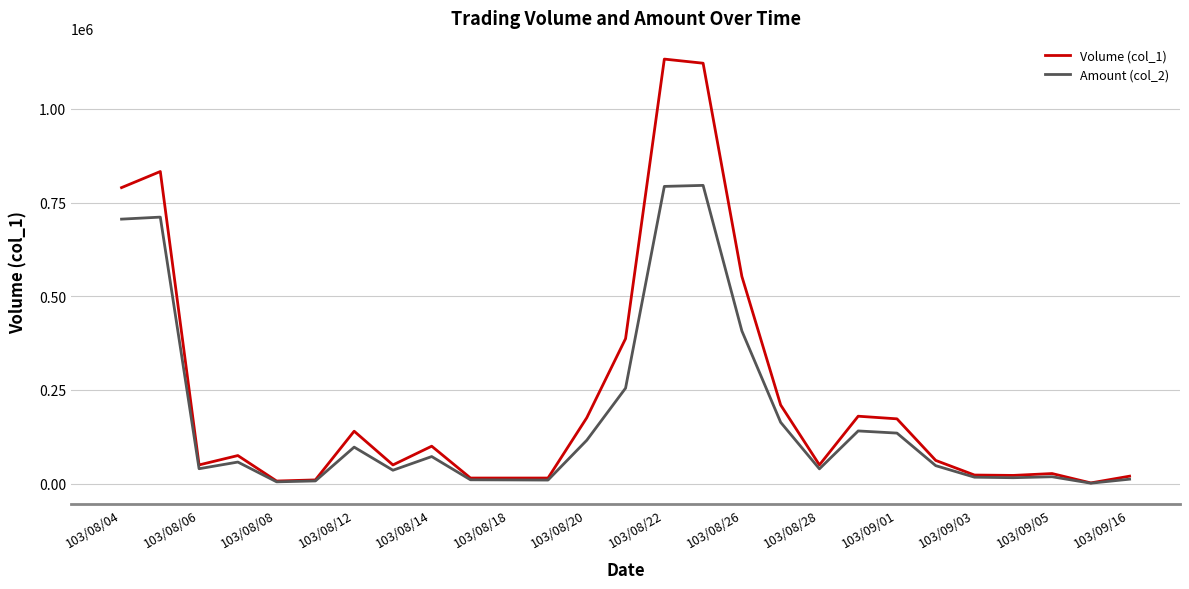

What is the highest value of the Amount (col_2) series?

795990